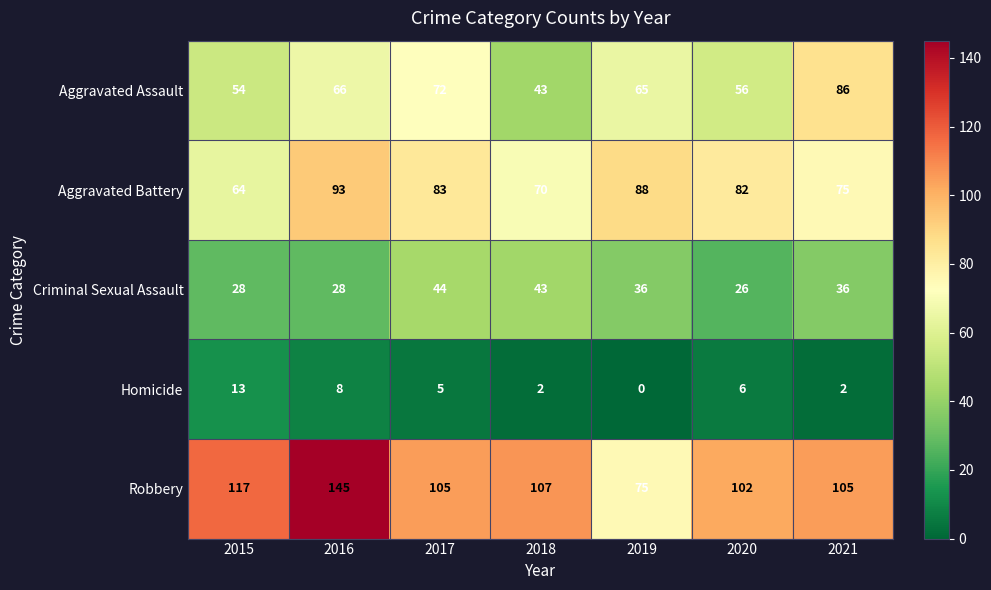

Which series has the widest spread of values?

Robbery